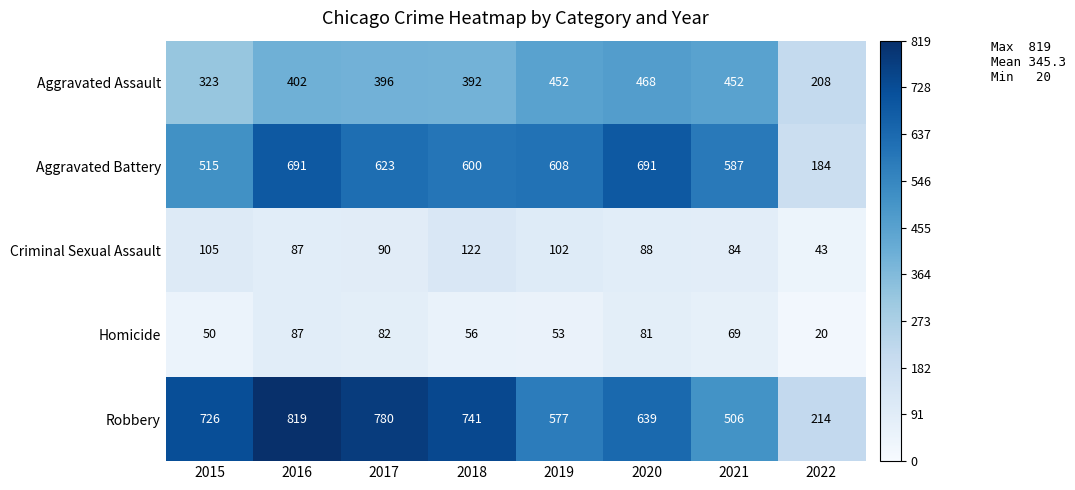

What is the difference between the highest and lowest values at 2022?

194